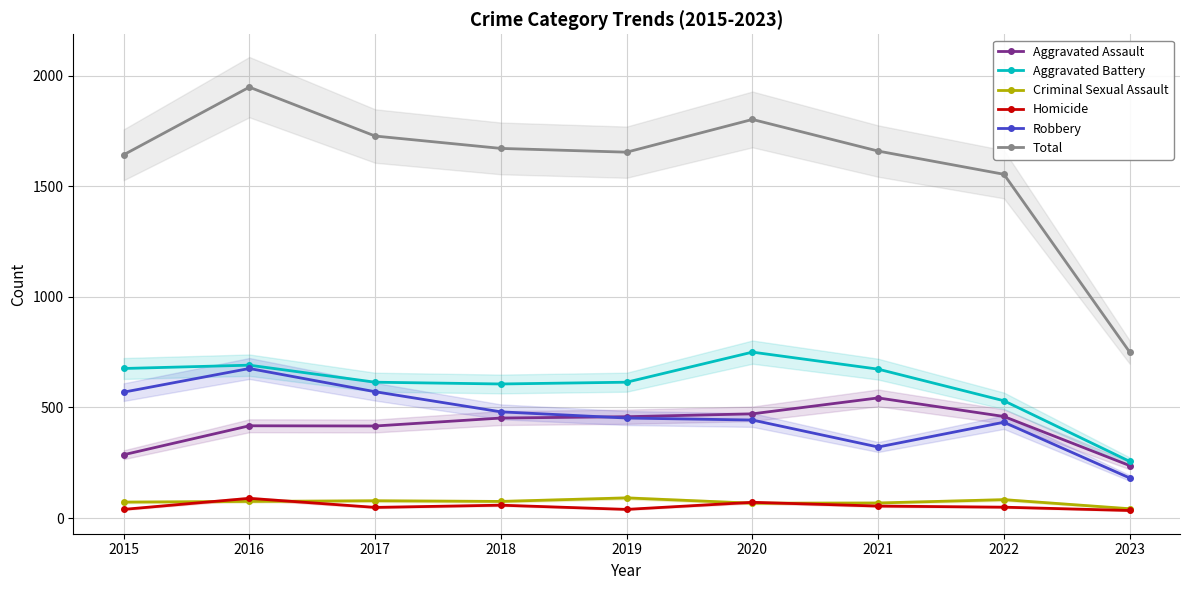

True or false: Criminal Sexual Assault has a value of 135 at 2017.

False